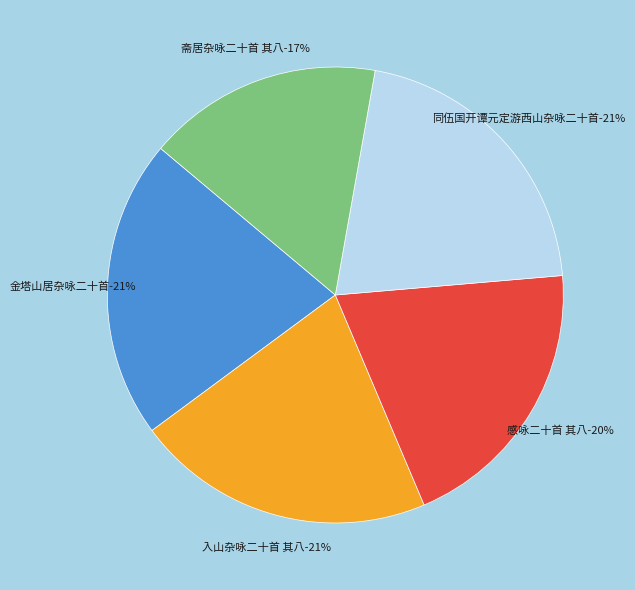

How many slices are in this pie chart?

5